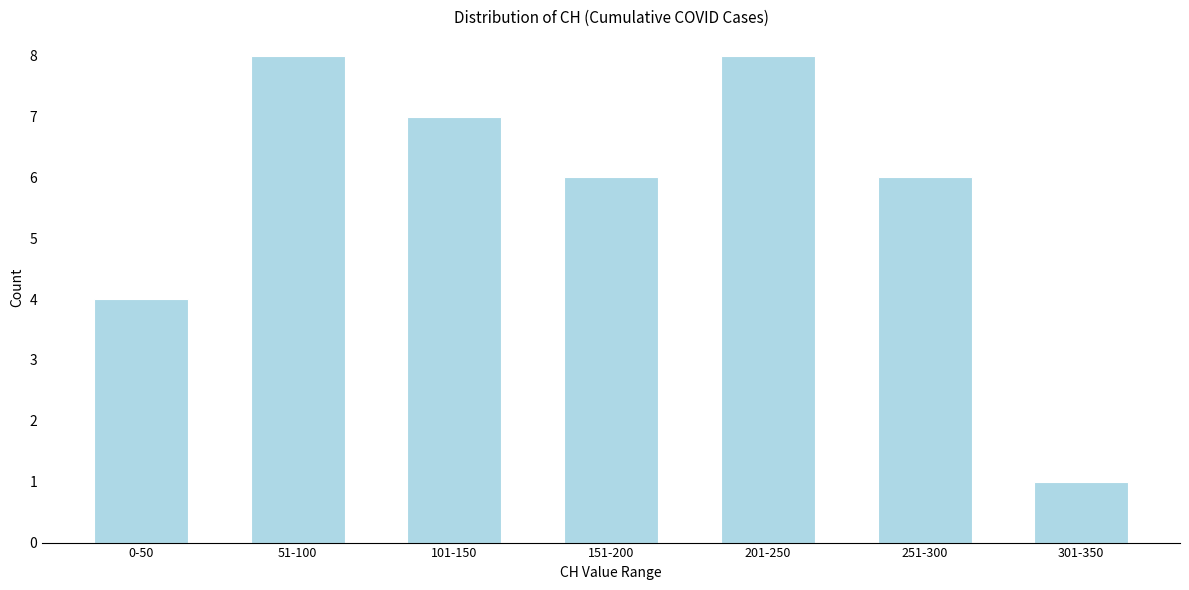

Reading left to right, transcribe all the data shown in this chart.

0-50=4	51-100=8	101-150=7	151-200=6	201-250=8	251-300=6	301-350=1